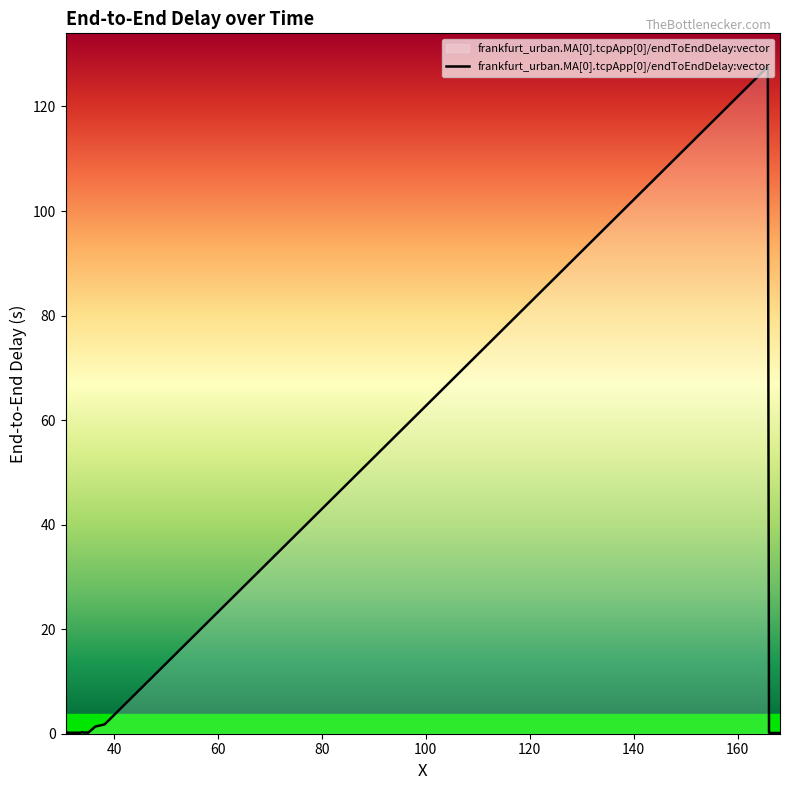

What is the difference between the maximum and minimum values?

127.5